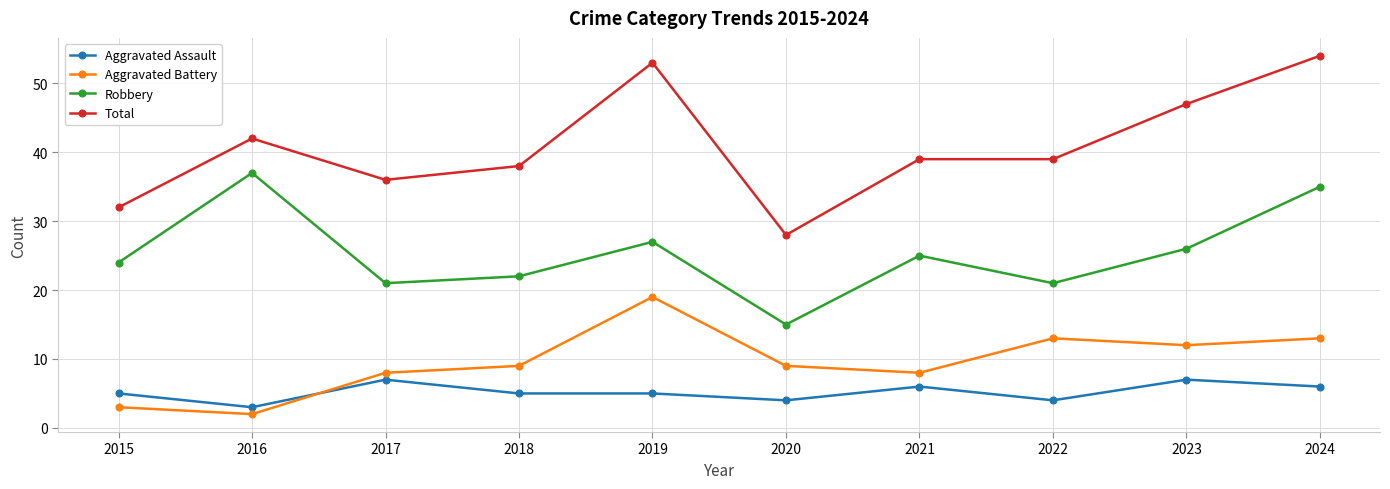

Does the chart have visible grid lines?

Yes